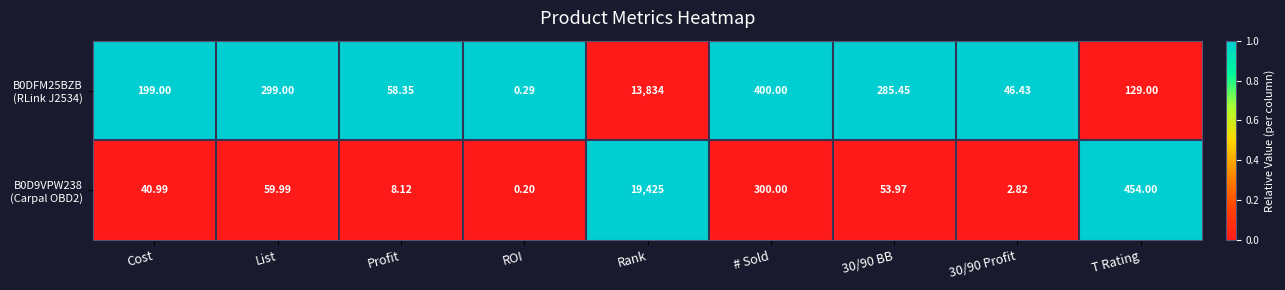

What is the spread (max minus min) of values at # Sold?

100.0